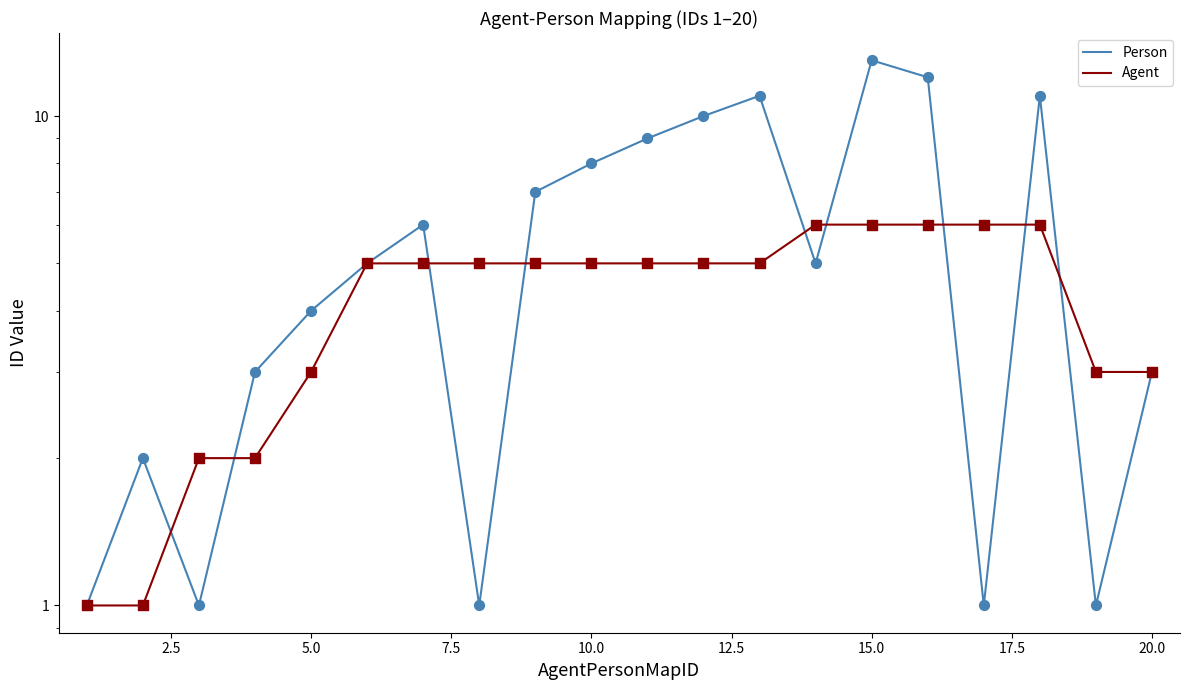

Which series contains the highest Y value?

Person